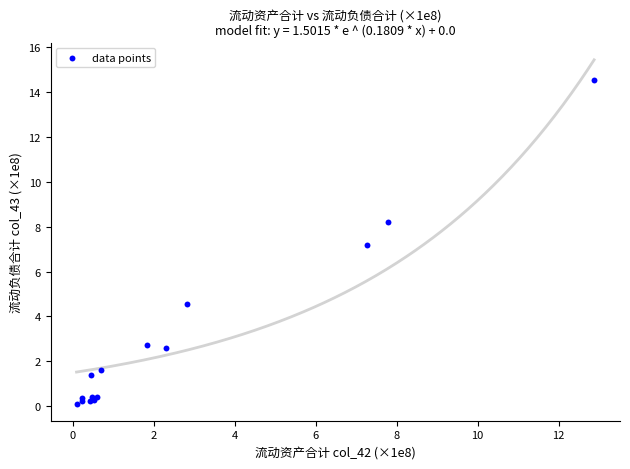

What Y value in the scatter plot is closest to 7?

7.2